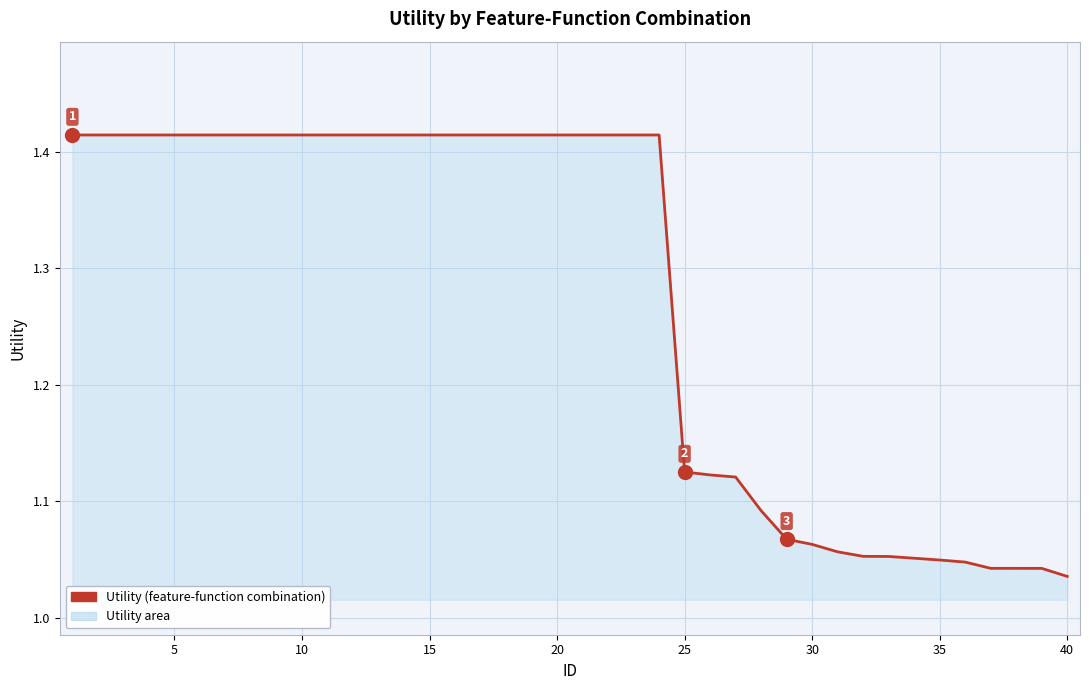

What is the difference between the second highest and minimum values?

0.4